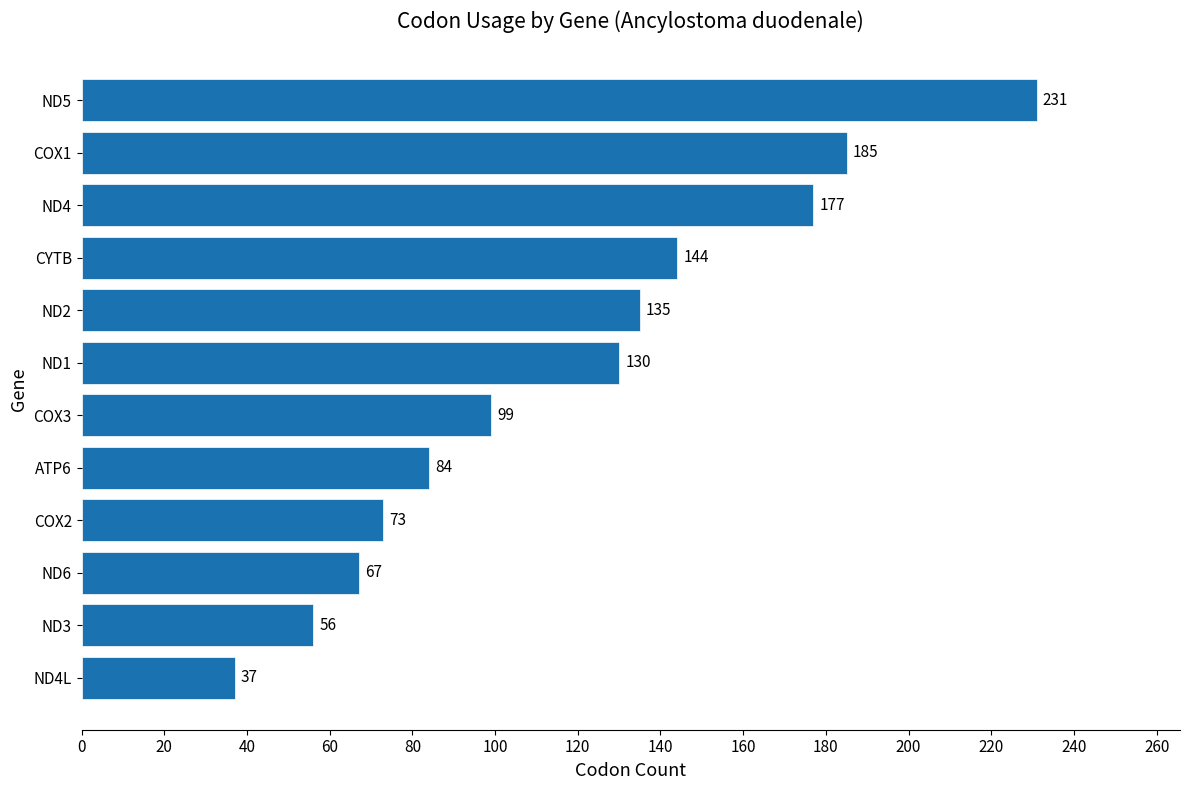

Approximately how many times larger is the value at ND2 compared to ATP6?

1.6